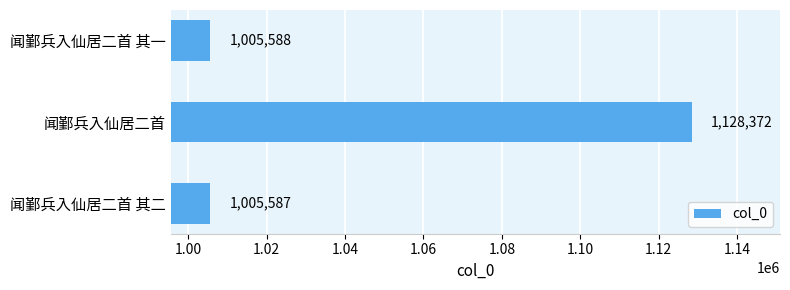

Between 闻鄞兵入仙居二首 其二 and 闻鄞兵入仙居二首 其一, which is larger?

闻鄞兵入仙居二首 其一